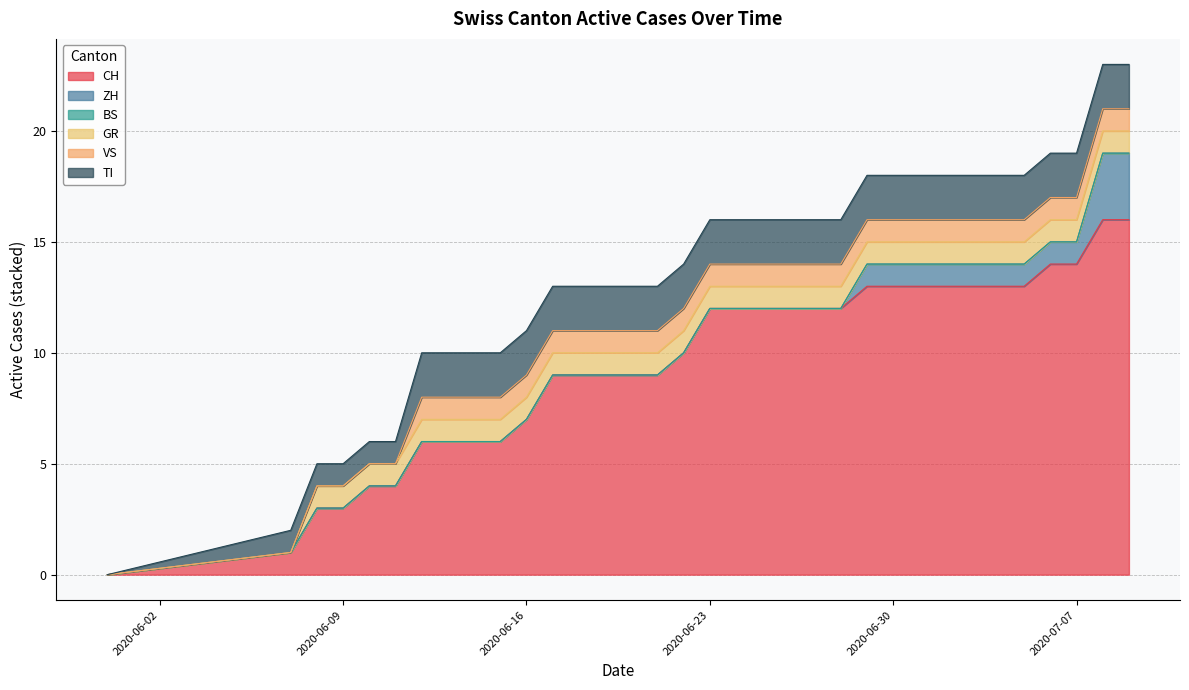

True or false: ZH has a value of 0 at 2020-06-23.

True